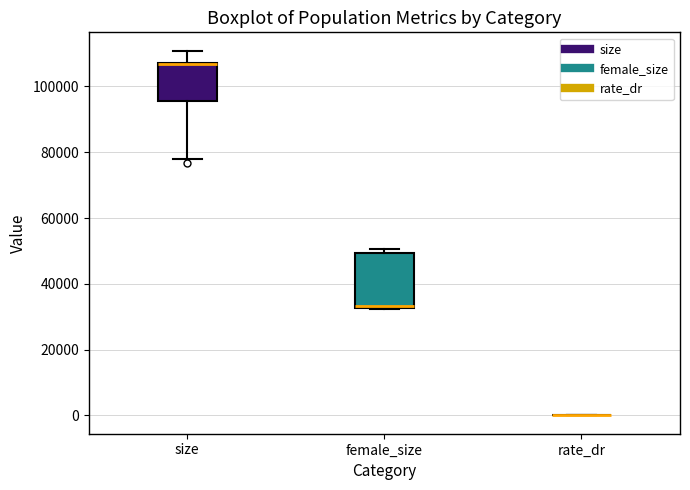

Reading left to right, read every box against the y-axis: the position of its median line, the range the box covers, and the ends of its whiskers. The values are not printed on the chart, so give them approximately, as read against the axis.

size: median 106000 (drawn on the box's upper edge), box 96000 to 108000, whiskers 78000 to 110000
female_size: median 34000, box 32000 to 50000, whiskers 32000 to 50000 (just above the box's upper edge)
rate_dr: box collapsed to a line at 0, whiskers 0 to 0